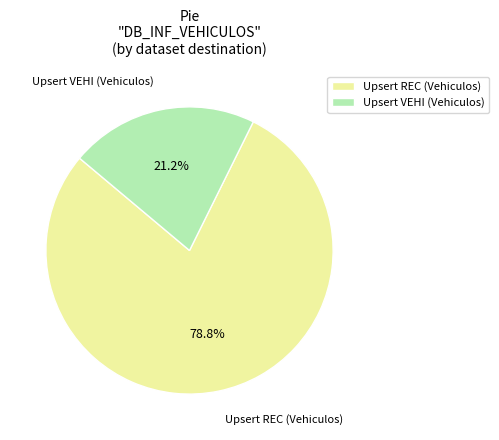

To the nearest percent, what is the average slice percentage?

50%